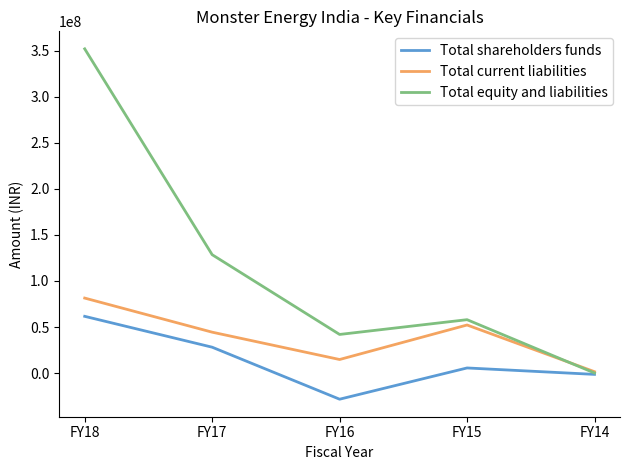

In Total current liabilities, how many points are lower than both neighbors (excluding endpoints)?

1